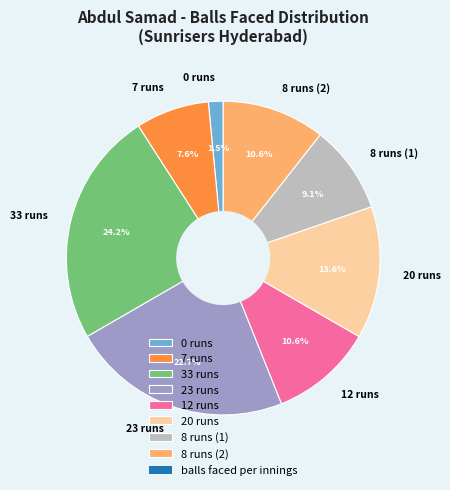

Count the number of slices in the pie.

8